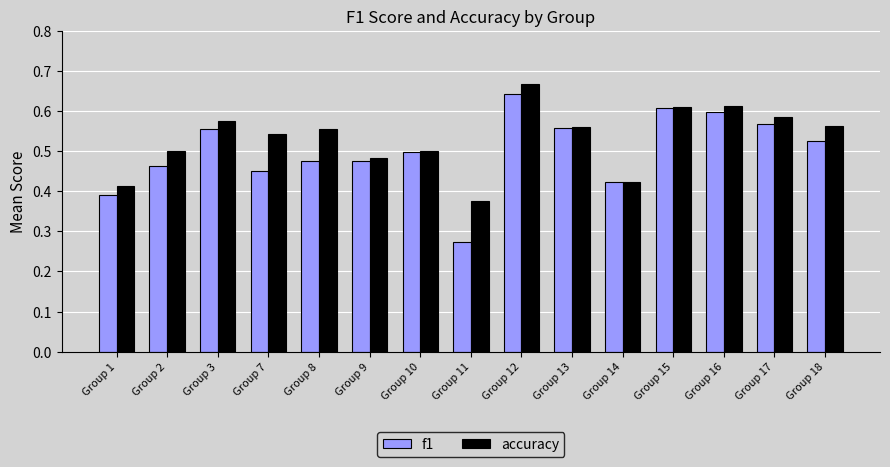

Which category has the highest value in the f1 series?

Group 12